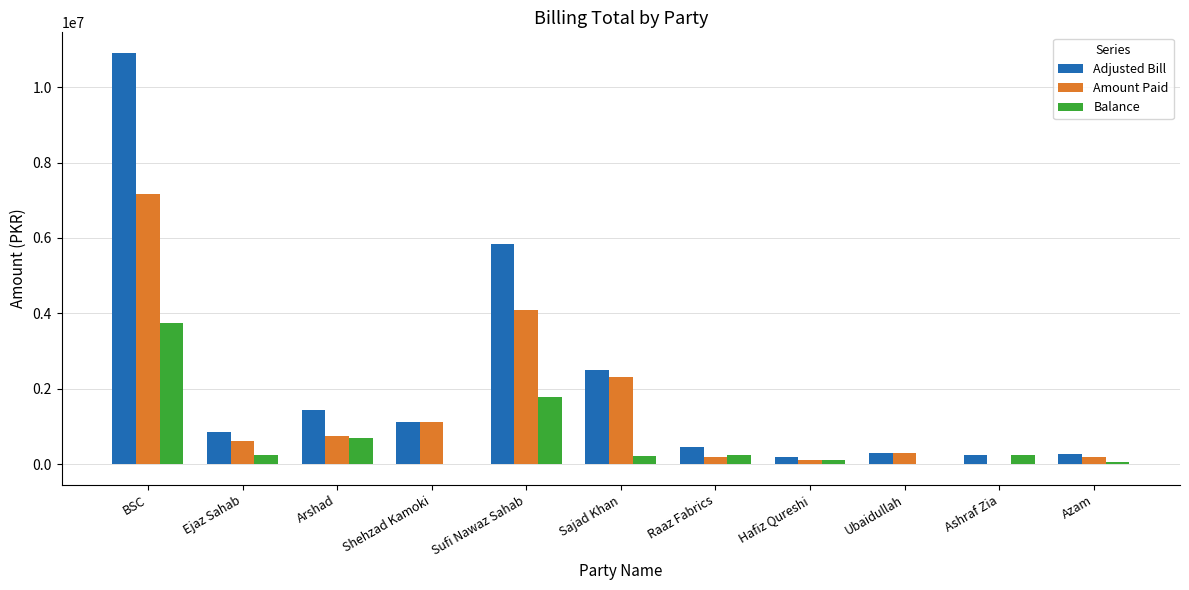

Where does the Balance series first go above 247549?

BSC